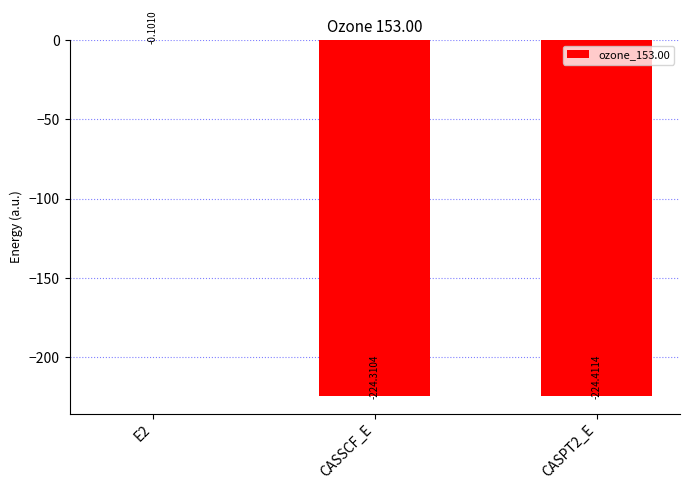

Are the bars horizontal?

No